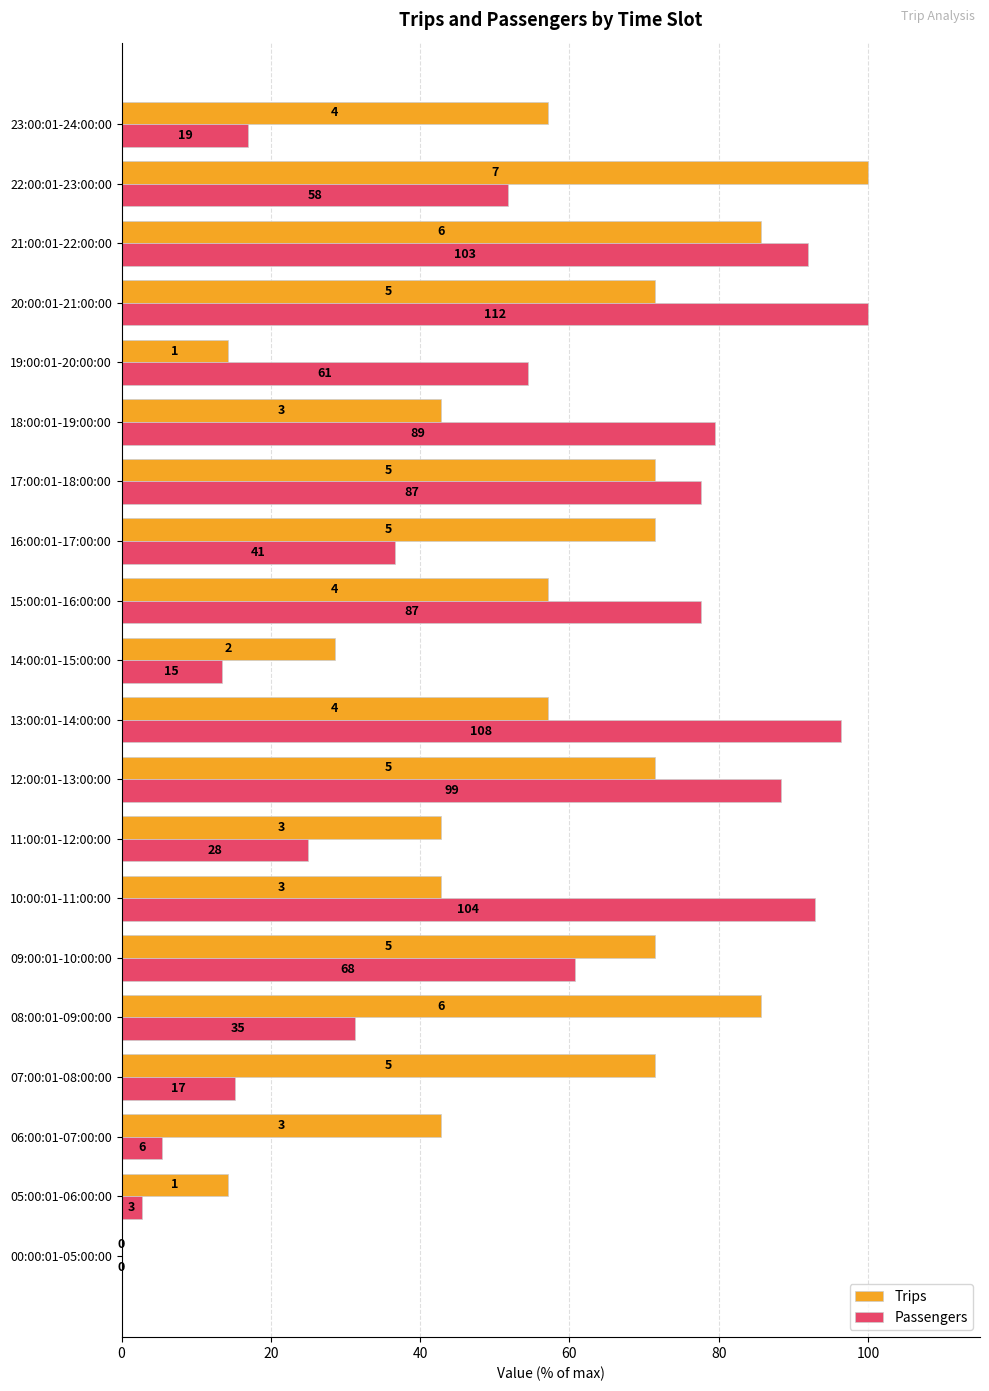

What are all the series names shown in the legend?

Trips, Passengers